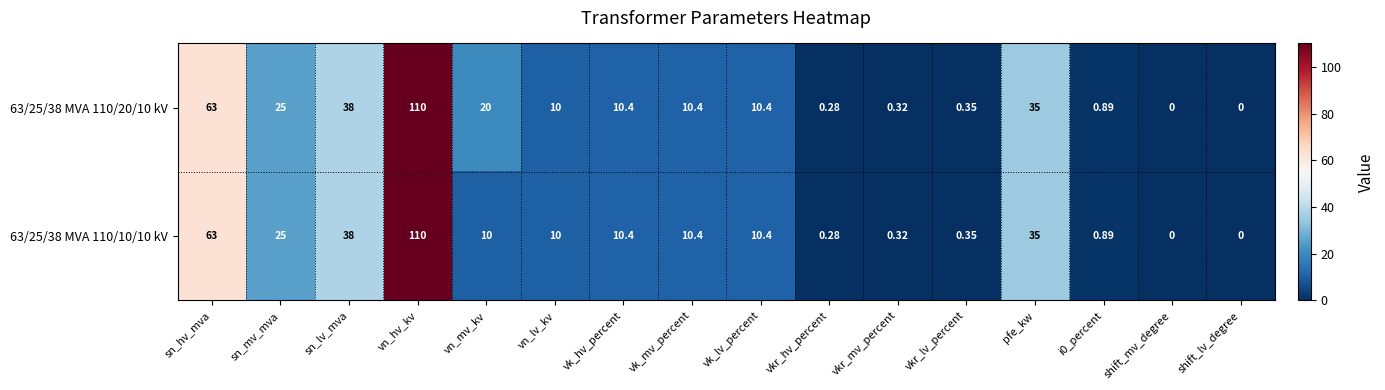

Between vn_mv_kv and shift_mv_degree, which series saw the biggest shift?

63/25/38 MVA 110/20/10 kV